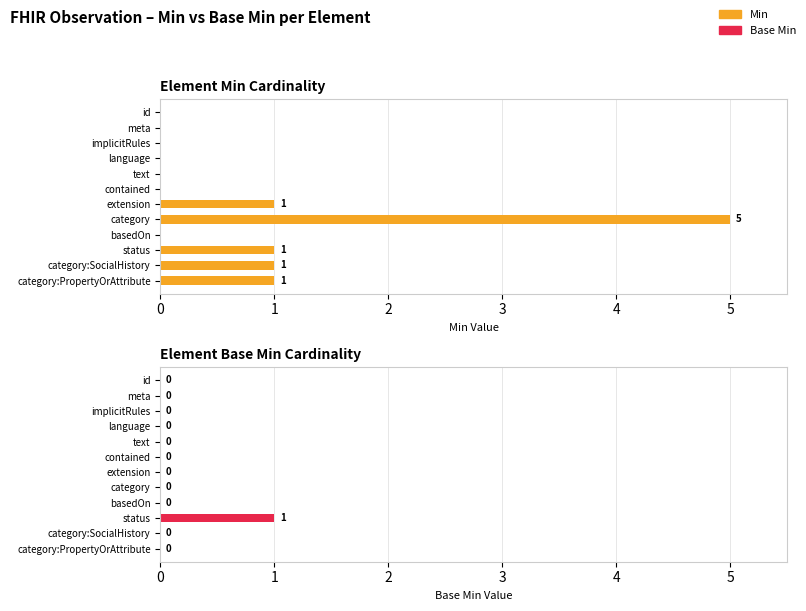

Which series changed the most between contained and category:PropertyOrAttribute?

Min